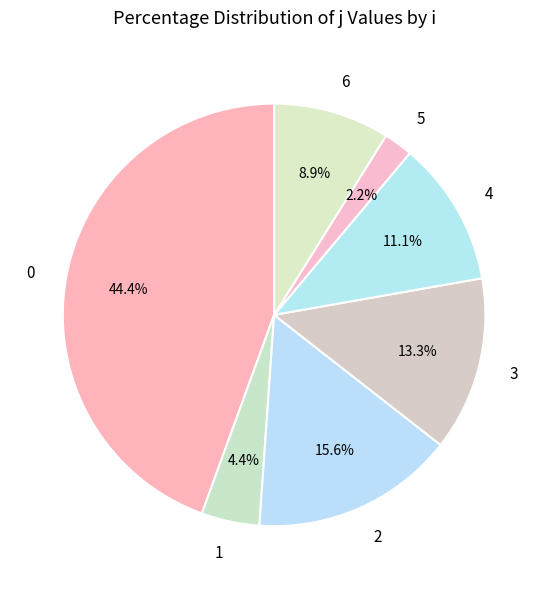

Does any single category account for the majority?

No